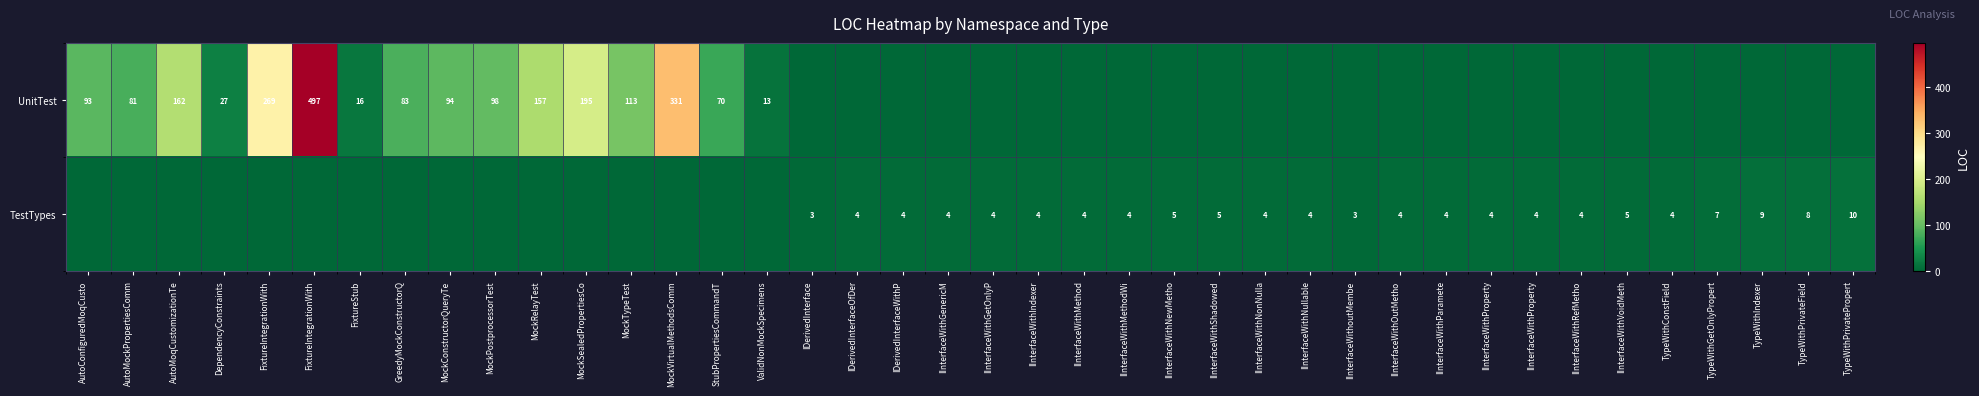

Which has a higher value, IInterfaceWithoutMembe or FixtureIntegrationWith?

FixtureIntegrationWith